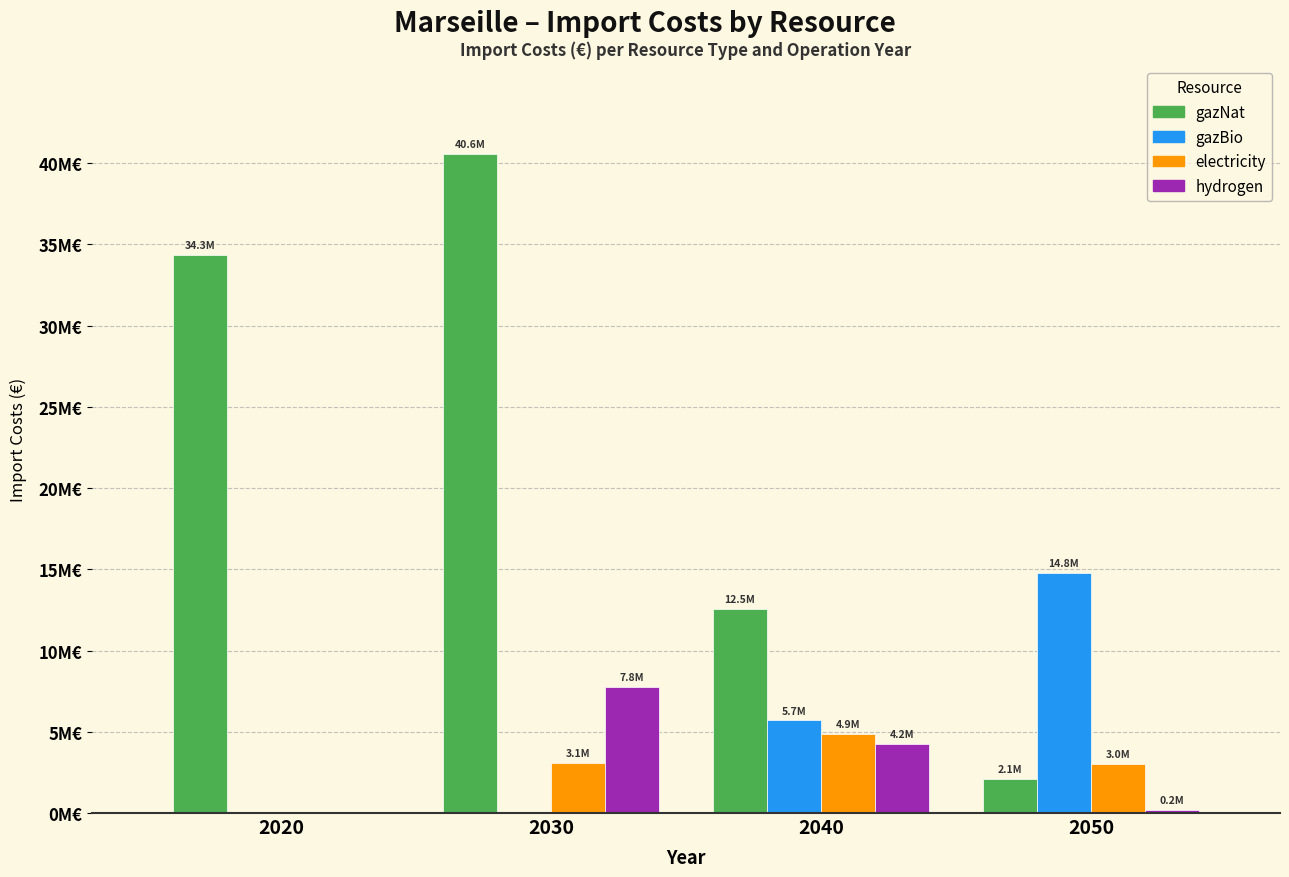

What are all the series names shown in the legend?

gazNat, gazBio, electricity, hydrogen